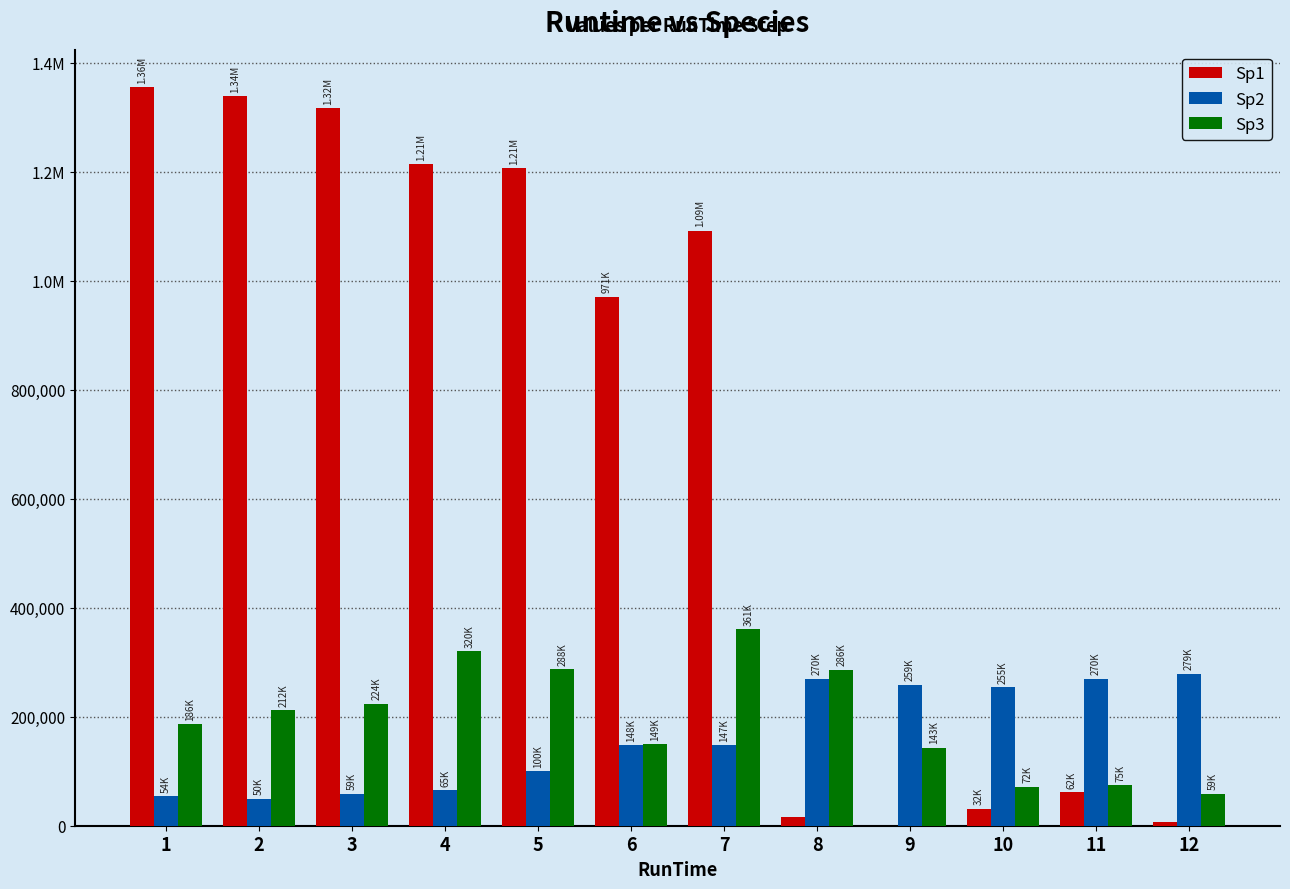

Are the bars horizontal?

No